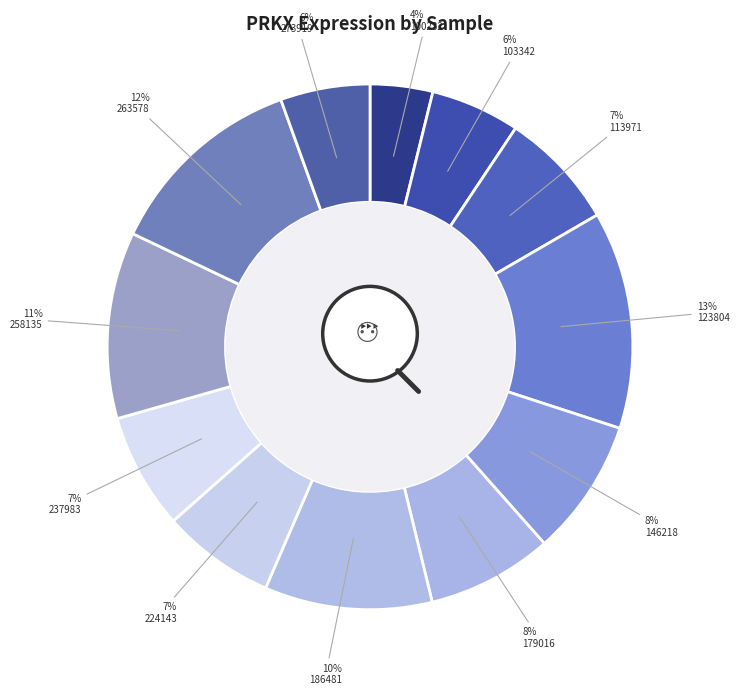

How many segments does this pie chart have?

12